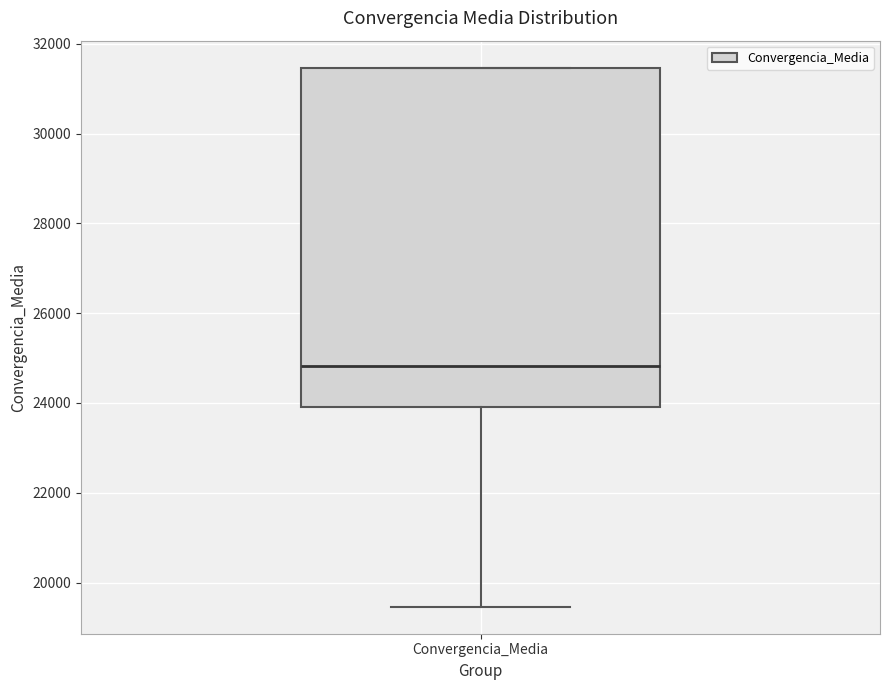

Read this box plot against the y-axis: the position of the median line, the range covered by the box, and the ends of both whiskers. The values are not printed on the chart, so give them approximately, as read against the axis.

median 24800, box 24000 to 31400, whiskers 19400 to 31400